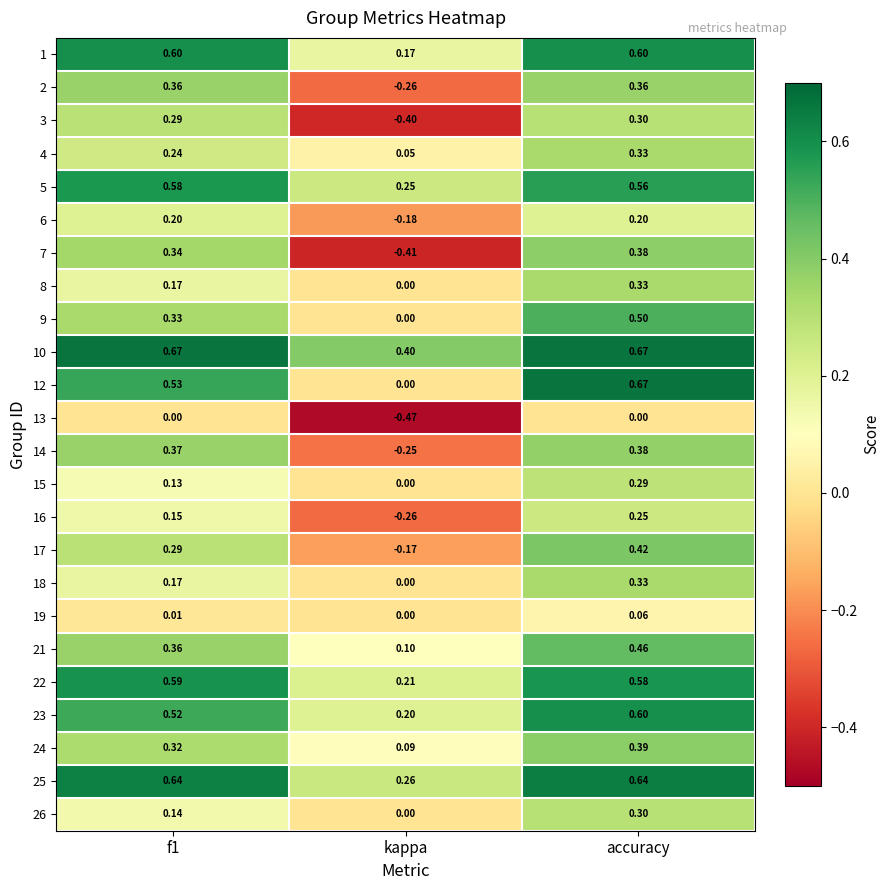

At which label does 17 reach its minimum?

kappa